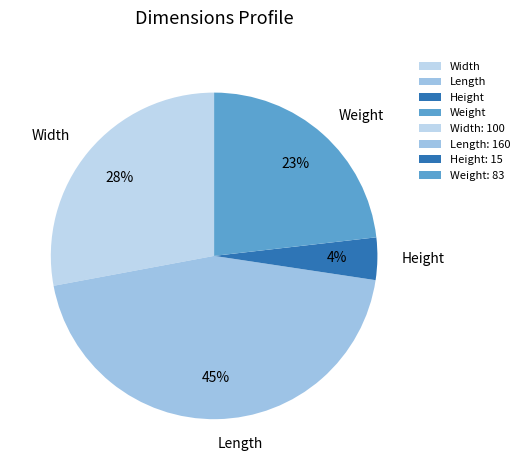

Rank the categories by value from highest to lowest.

Length, Width, Weight, Height